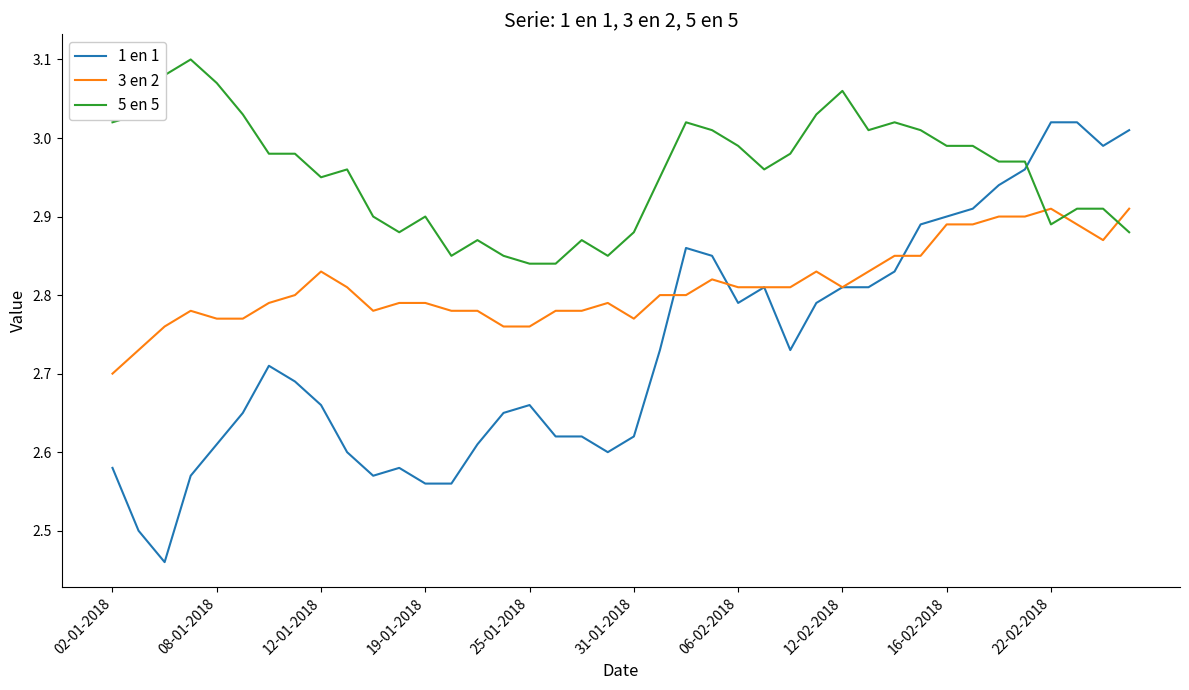

List the series in order of their peak value, highest first.

5 en 5, 1 en 1, 3 en 2